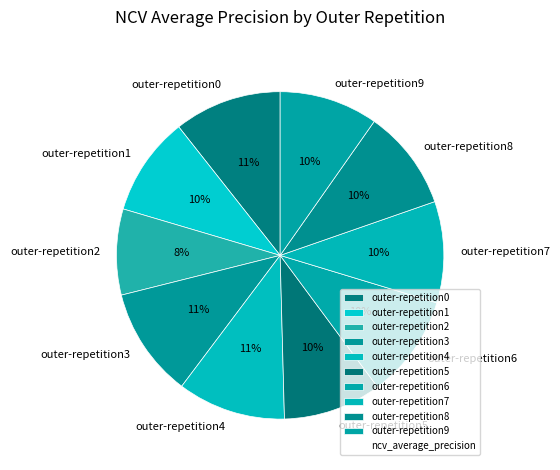

Is outer-repetition2 the majority of the pie?

No